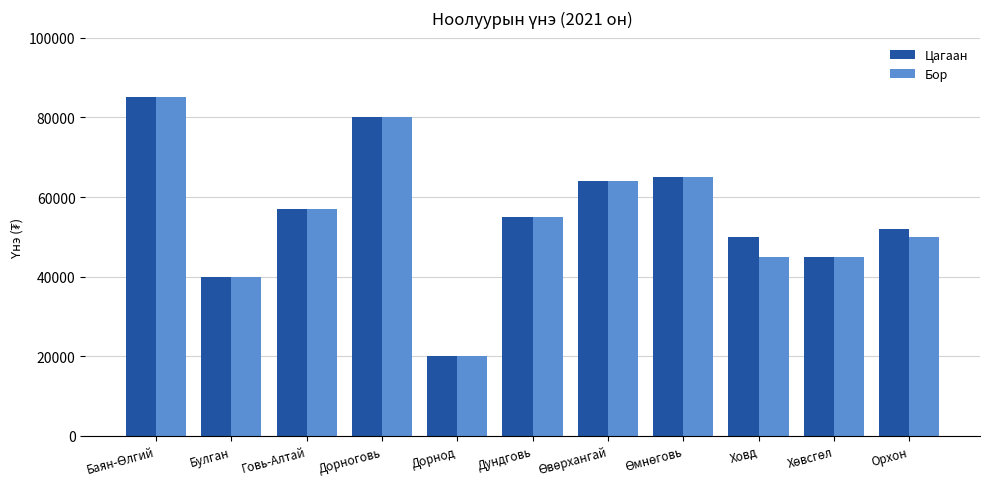

What is the sum of all Цагаан values?

613000